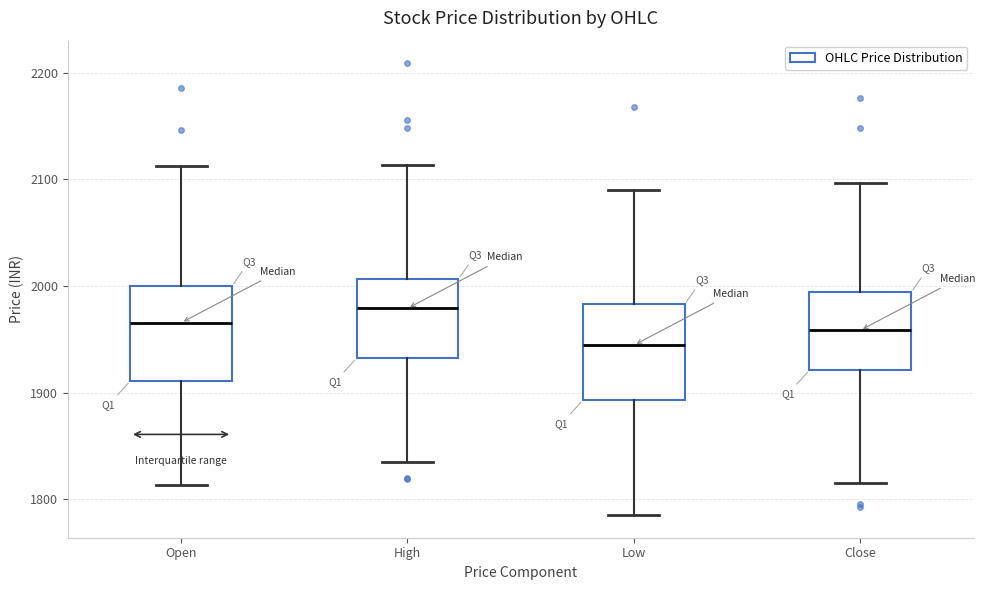

Reading left to right, transcribe this box plot: for each box, give where its median line is, the range the box spans, and where its two whiskers end, as read against the y-axis. The values are not printed on the chart, so give them approximately, as read against the axis.

Open: median 1970, box 1910 to 2000, whiskers 1810 to 2110
High: median 1980, box 1930 to 2010, whiskers 1840 to 2110
Low: median 1940, box 1890 to 1980, whiskers 1790 to 2090
Close: median 1960, box 1920 to 1990, whiskers 1820 to 2100